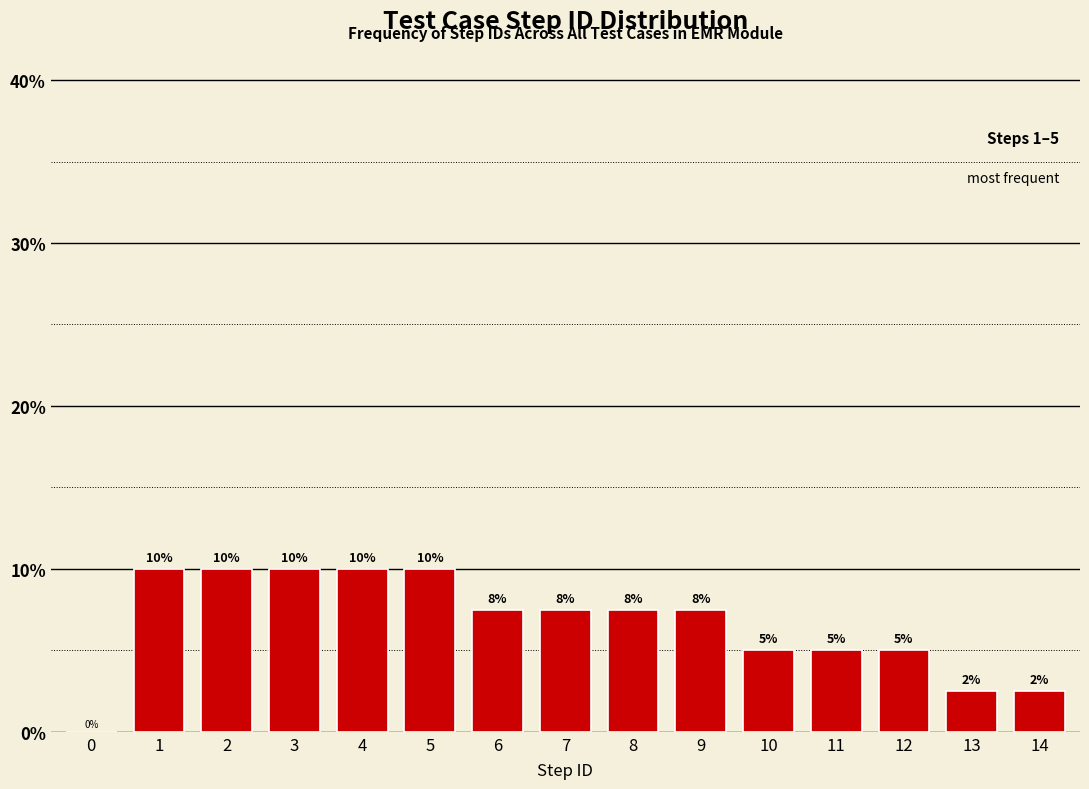

Read the value at 14.

2.5